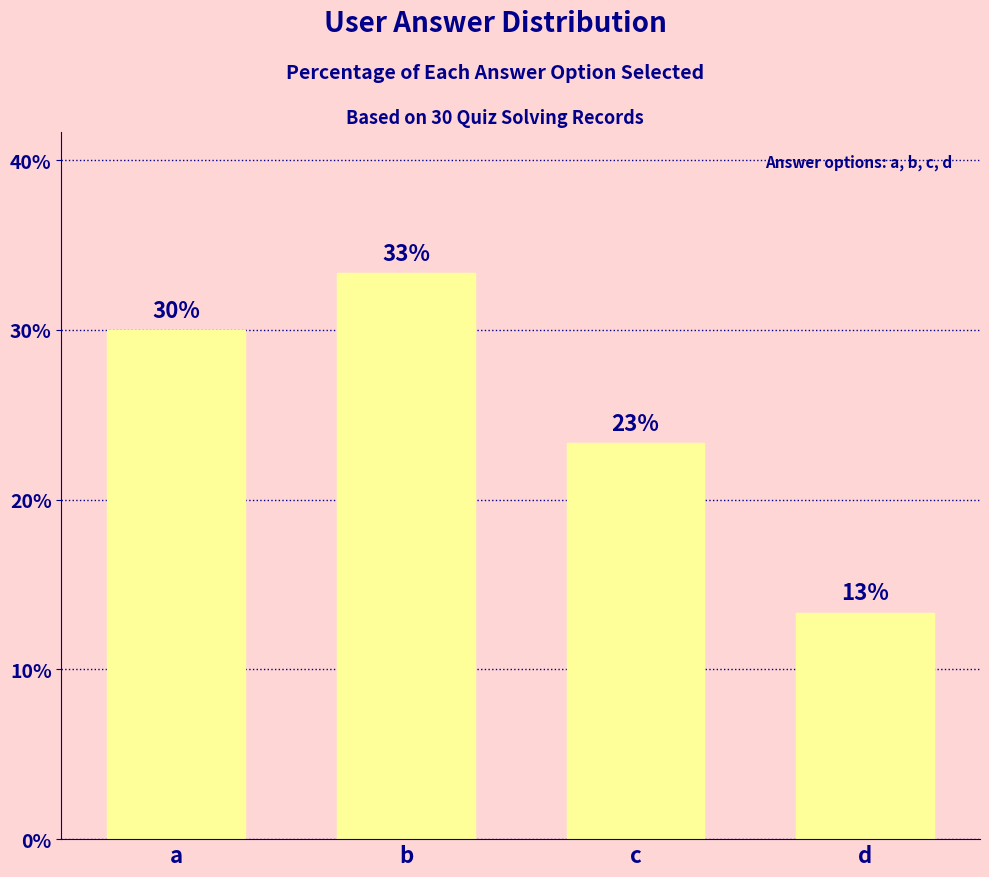

Is it true that the value at a is 7.1?

False